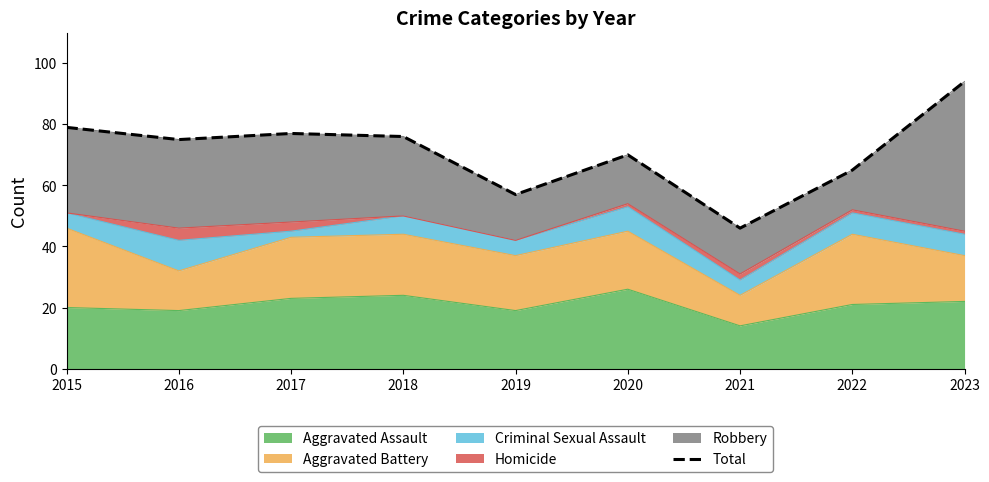

What is the difference between the second highest and minimum values?

33